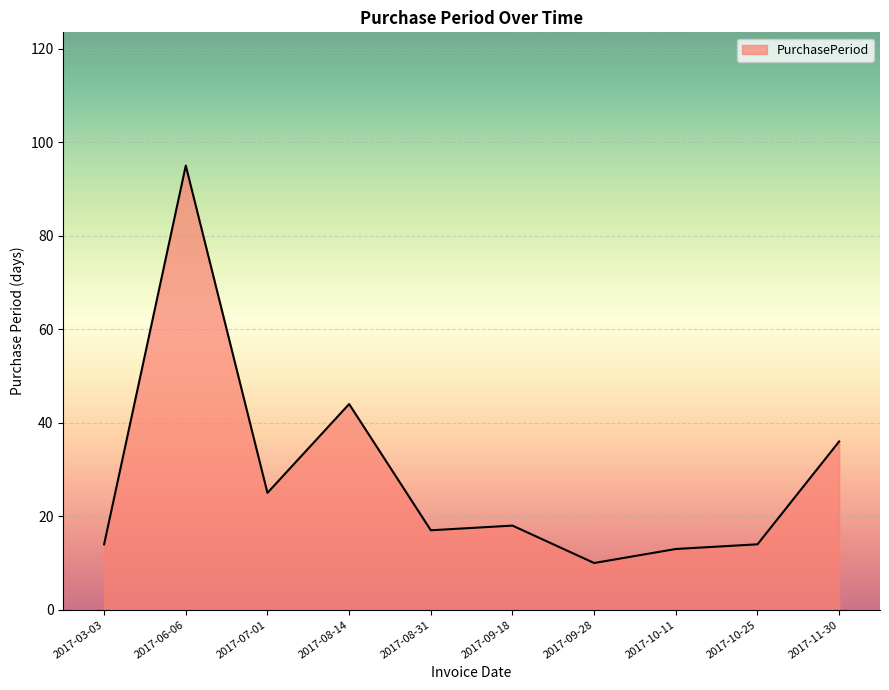

What is the sum of the values at 2017-03-03 and 2017-06-06?

109